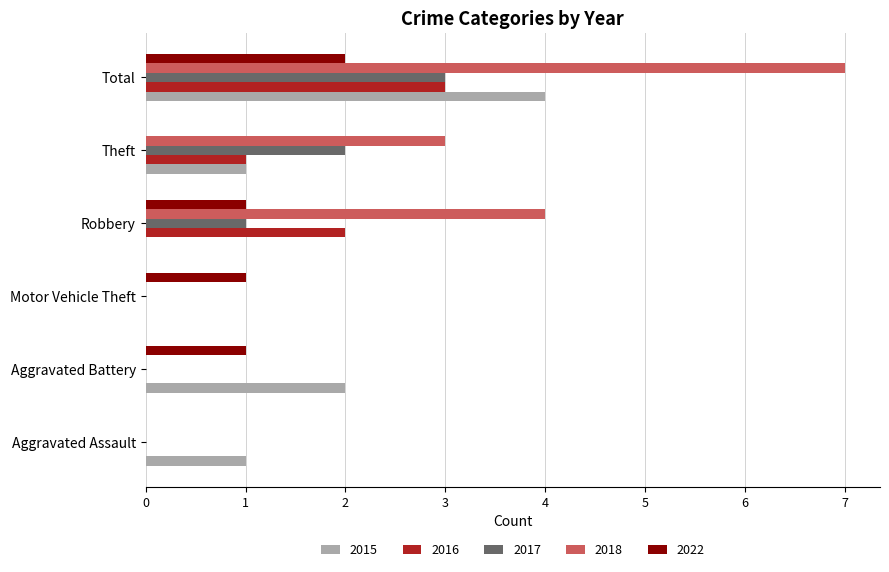

Between Aggravated Battery and Robbery, which series saw the biggest shift?

2018